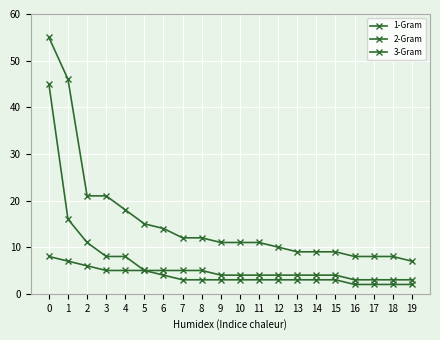

At how many categories does at least one series exceed 51?

1